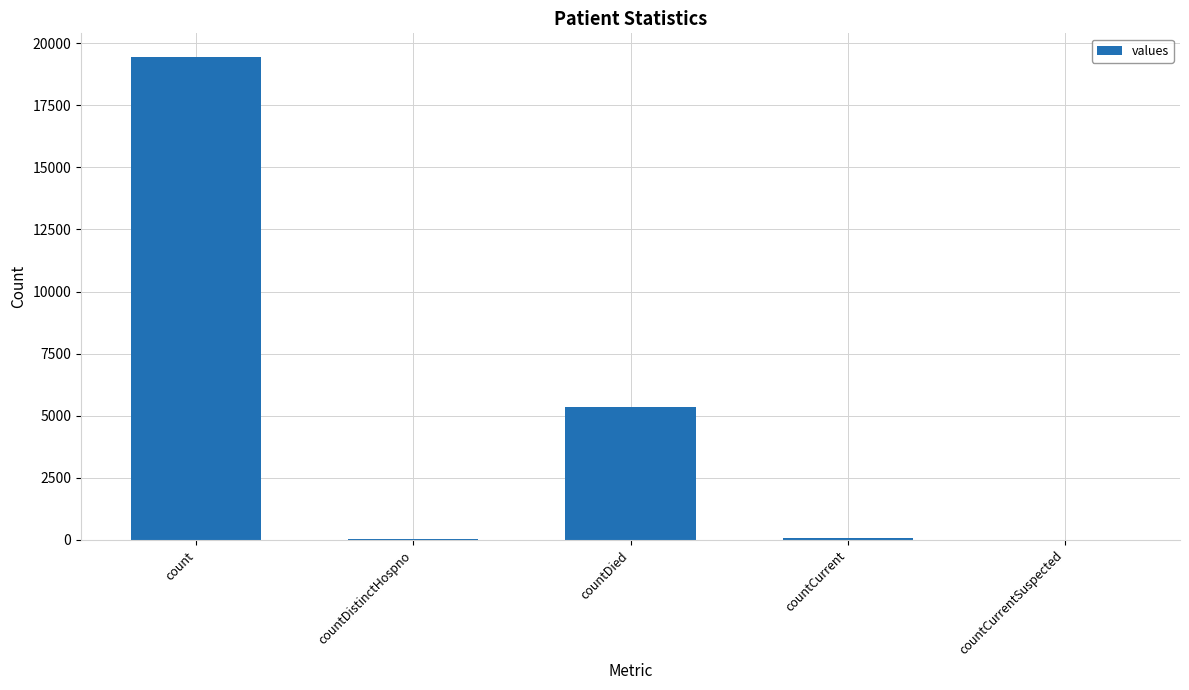

At which label is the value closest to 9710?

countDied